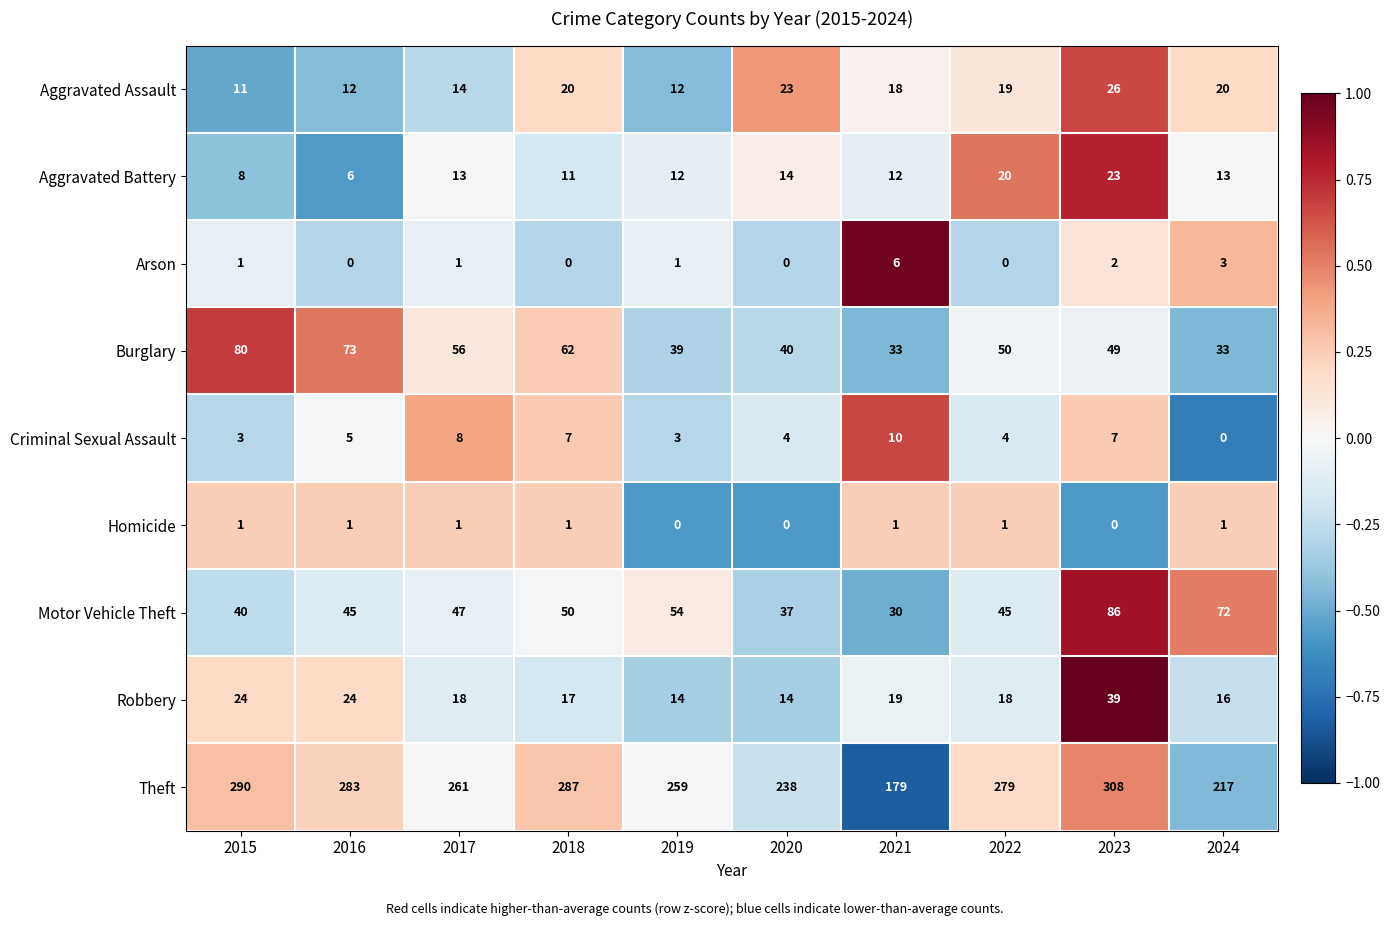

Count the number of categories in the chart.

10